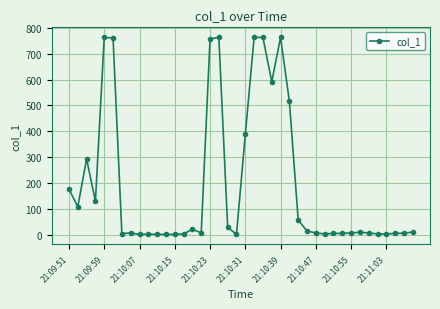

True or false: the data has more than 0 interior local peaks.

True